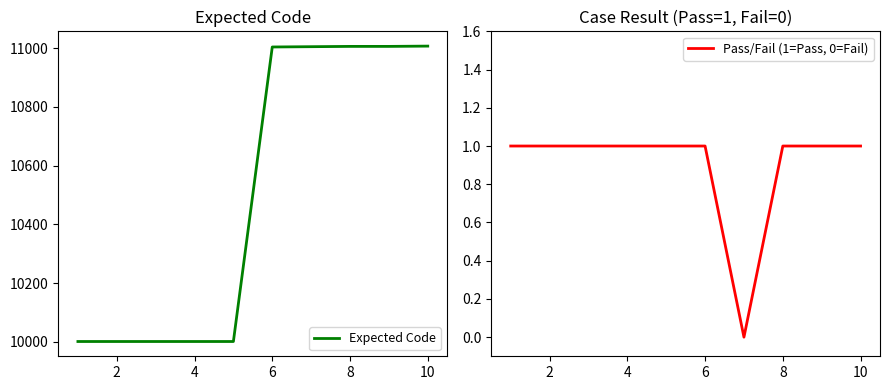

What is the maximum value for Expected Code?

11007